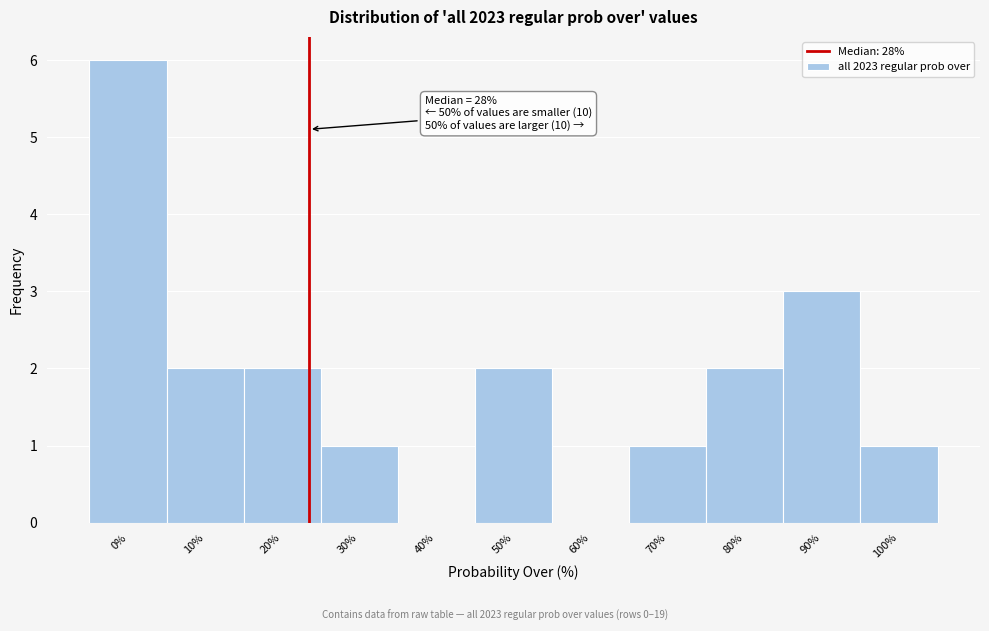

Reading left to right, what are all the values shown in this chart?

0%=6	10%=2	20%=2	30%=1	40%=0	50%=2	60%=0	70%=1	80%=2	90%=3	100%=1